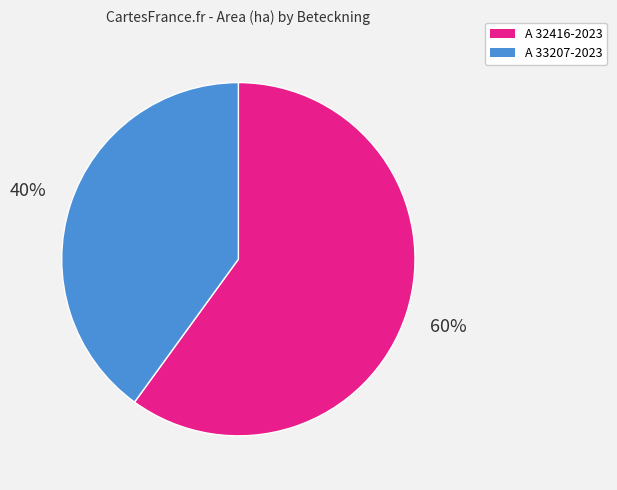

To the nearest percent, what portion does A 32416-2023 represent?

60%